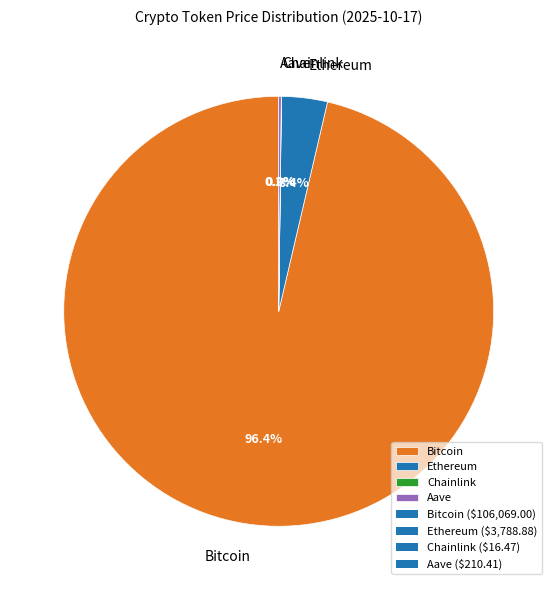

Does Bitcoin account for over 50% of the chart?

Yes